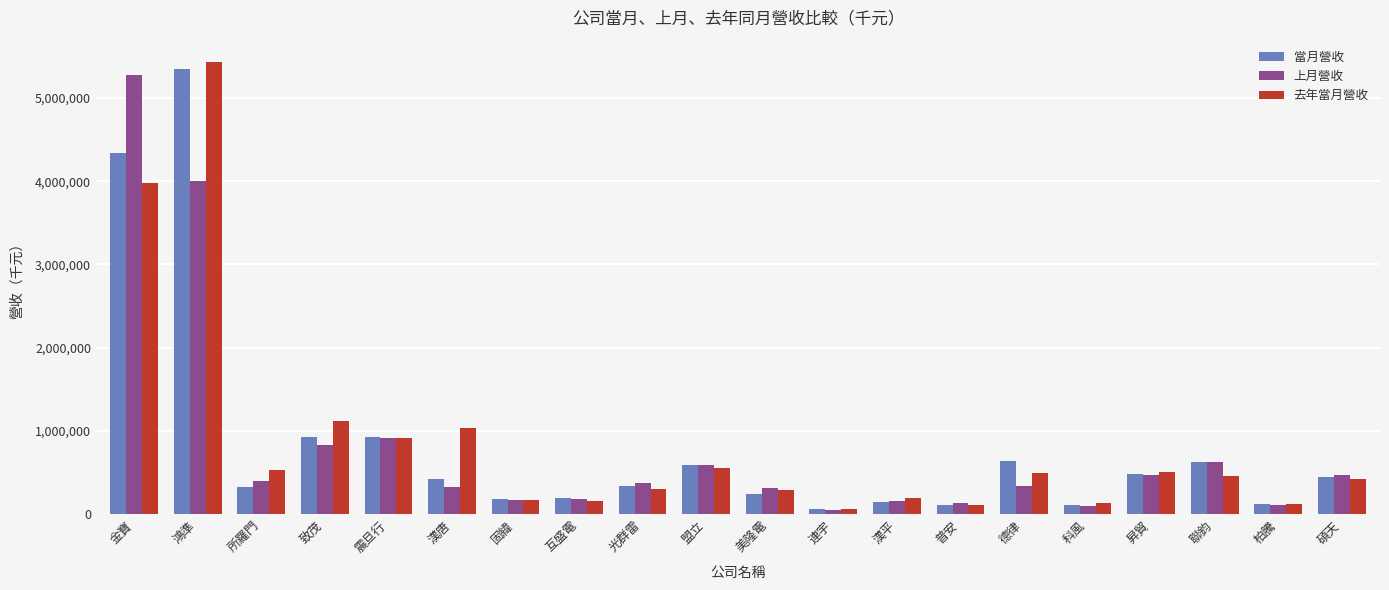

What is the sum of all 去年當月營收 values?

16995213